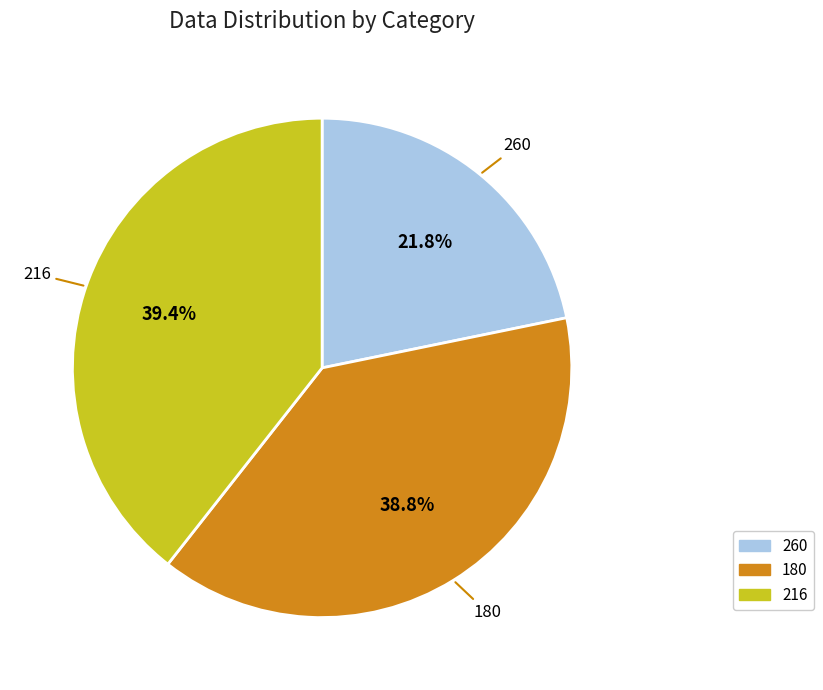

What portion of the pie excludes 216?

60.6%